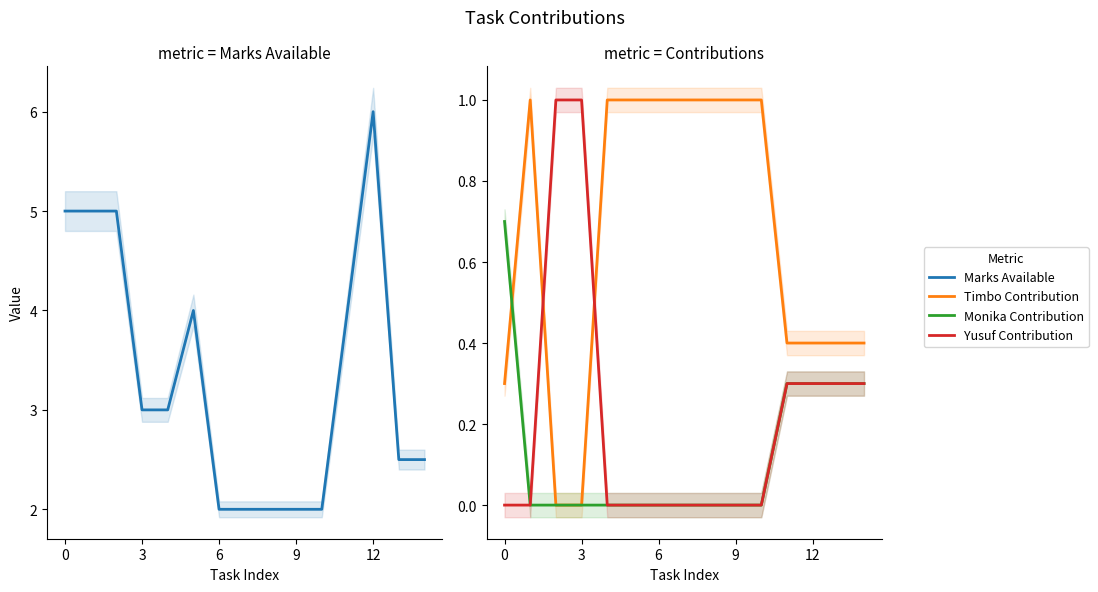

How many lines are shown in the chart?

4